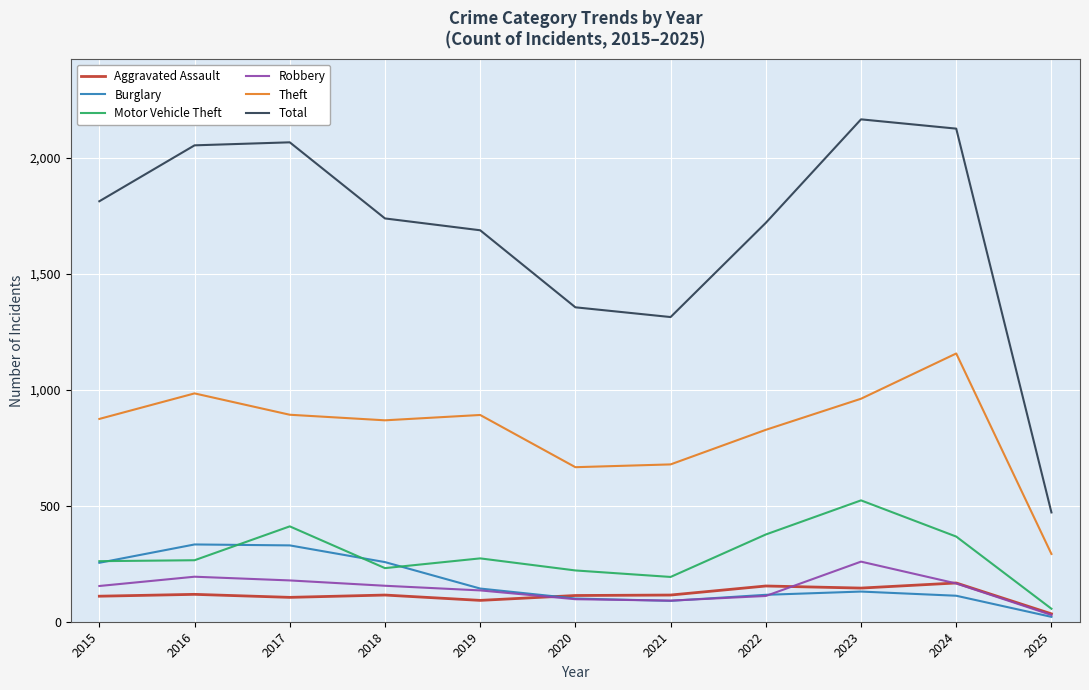

The Burglary series shows 257 at 2018. True or false?

True